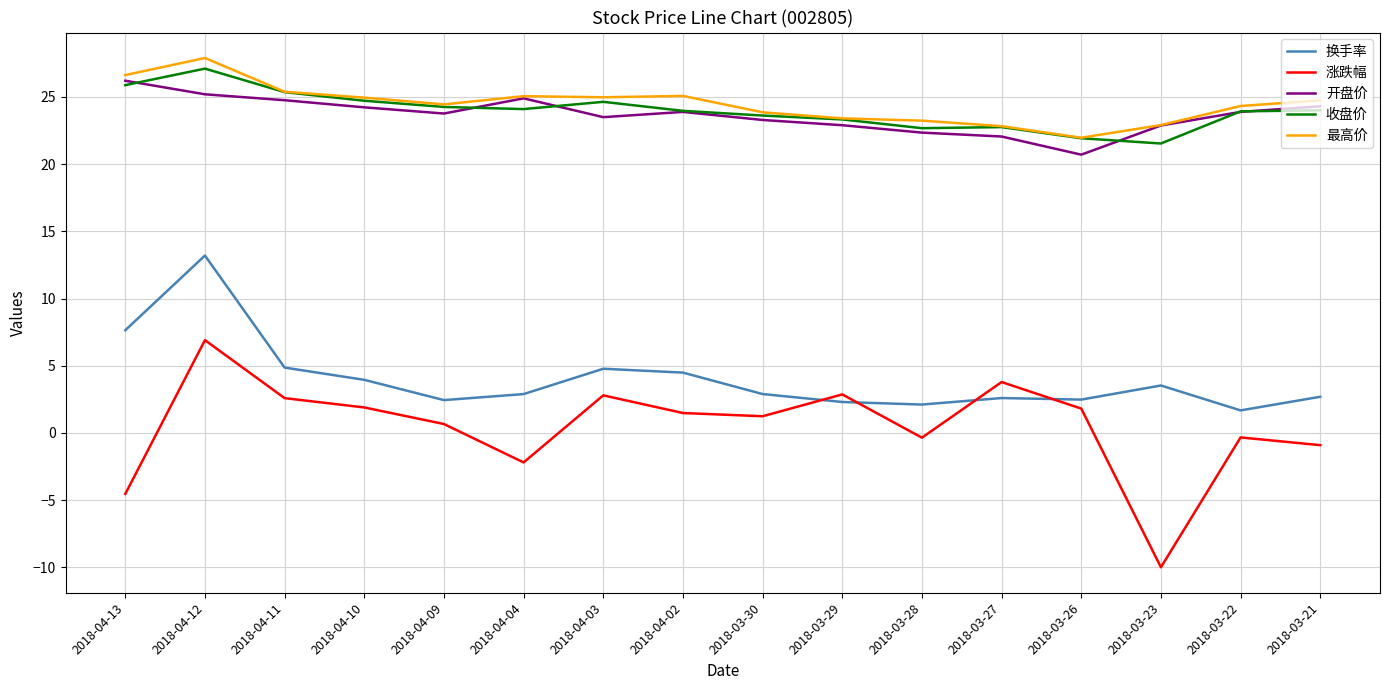

Which series changed the most between 2018-04-10 and 2018-03-21?

涨跌幅